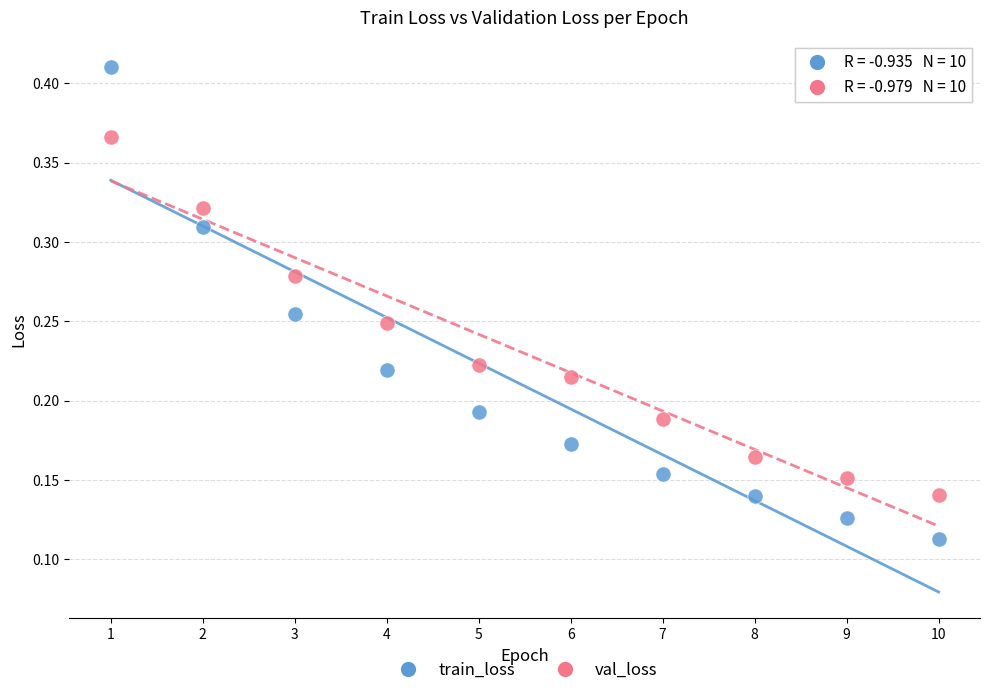

Across all data points, what is the range of X values (max minus min)?

9.0